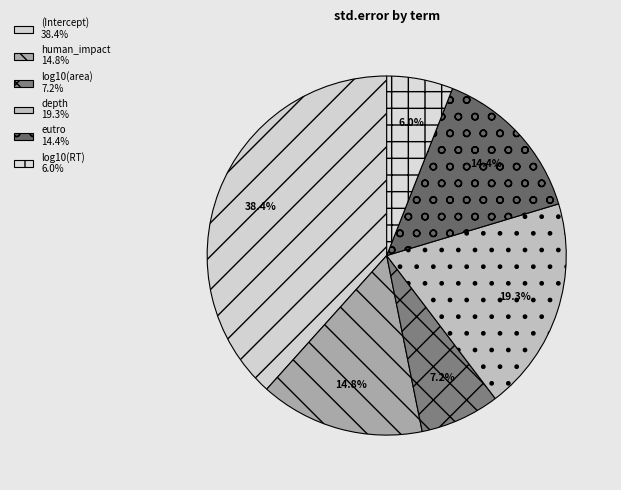

To the nearest percent, what is the difference between the largest and smallest slice percentages?

32%